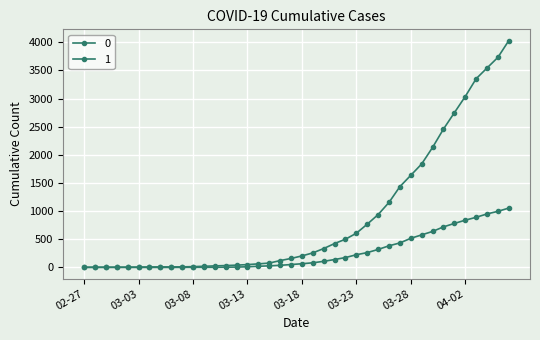

At which category is the sum across all series the highest?

2020-04-06